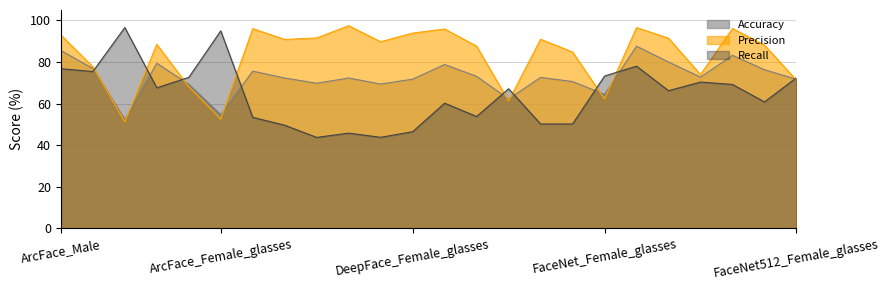

The Precision series shows 93.9 at DeepFace_Female_glasses. True or false?

True